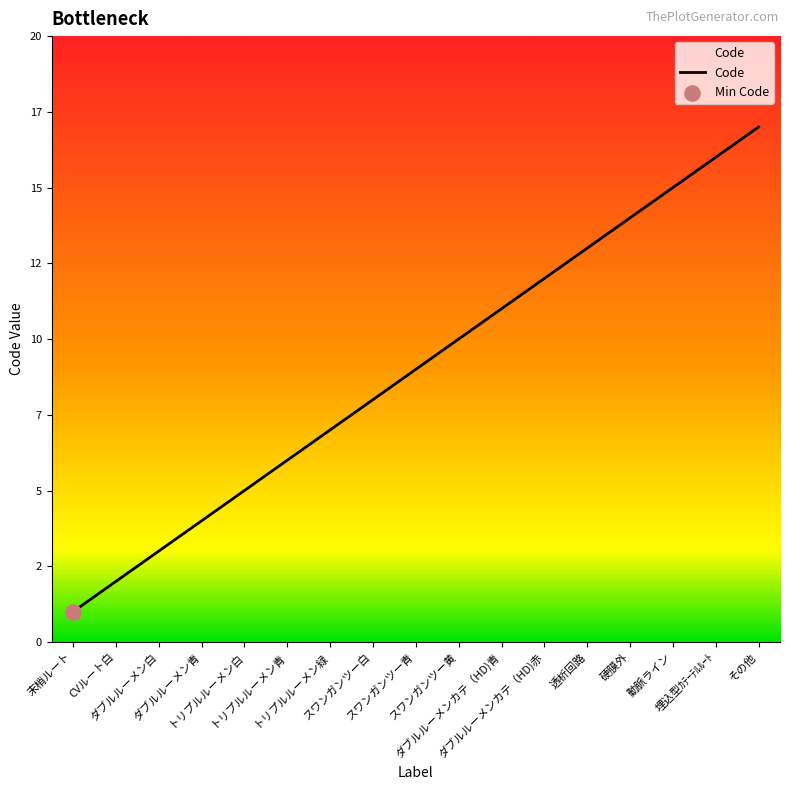

Approximately how many times larger is the value at トリプルルーメン緑 compared to 動脈ライン?

0.5